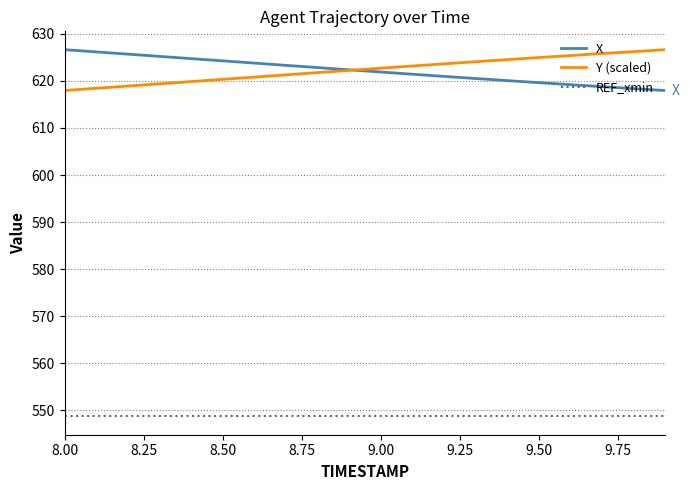

True or false: X and REF_xmin cross at least once.

False